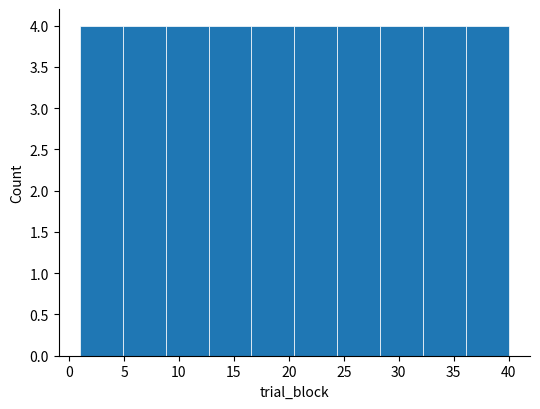

Reading left to right, transcribe this chart: for each bar, give the range it covers on the x-axis and its height. Neither the bar edges nor the heights are printed on the chart, so give them approximately, as read against the axes.

1.0 to 4.9: 4
4.9 to 8.8: 4
8.8 to 12.7: 4
12.7 to 16.6: 4
16.6 to 20.5: 4
20.5 to 24.4: 4
24.4 to 28.3: 4
28.3 to 32.2: 4
32.2 to 36.1: 4
36.1 to 40.0: 4